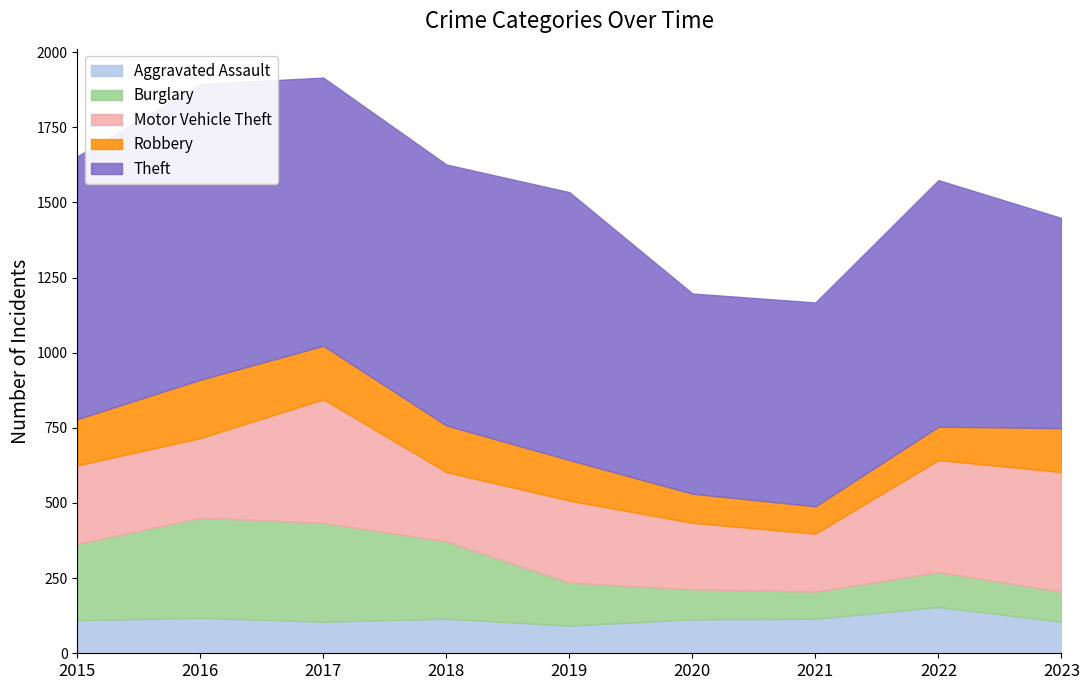

Which category has the lowest value in the Theft series?

2020